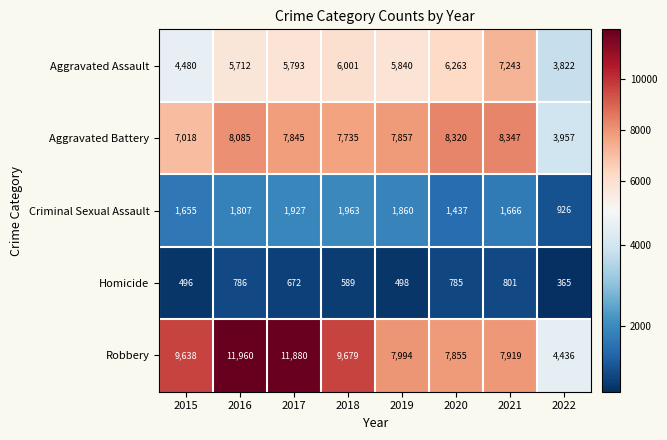

What is the sum of all Robbery values?

71361